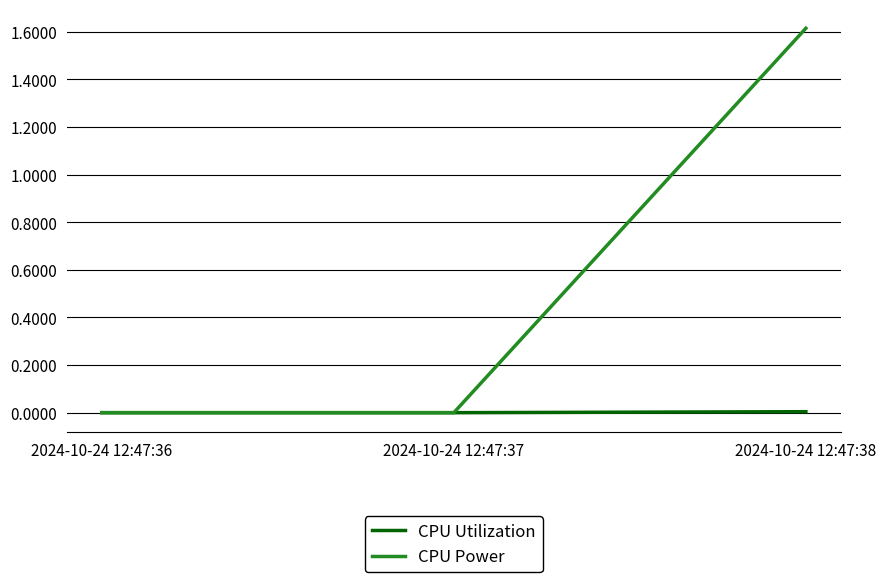

The value of CPU Power at 2024-10-24 12:47:37 is 0.0. True or false?

True